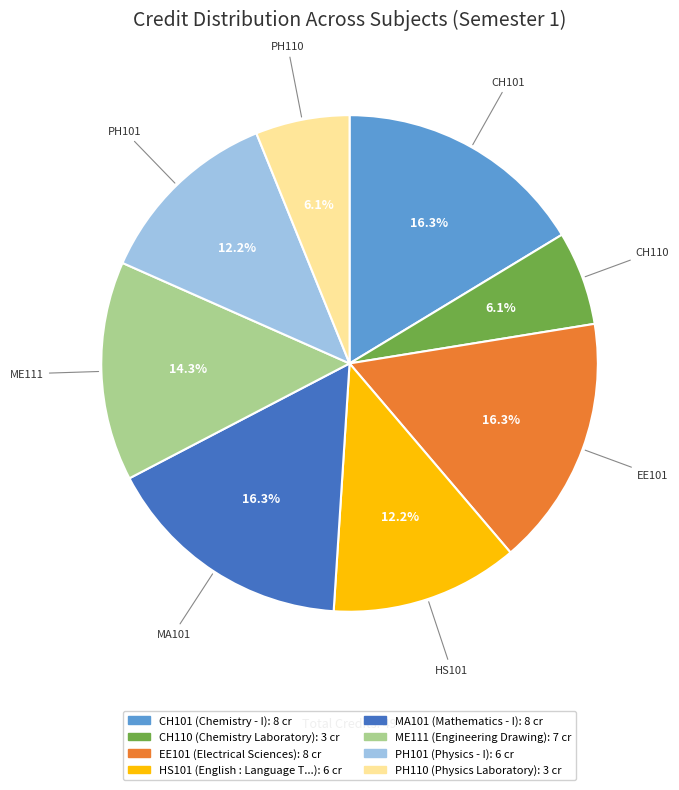

Is there any slice that represents more than half of the pie?

No